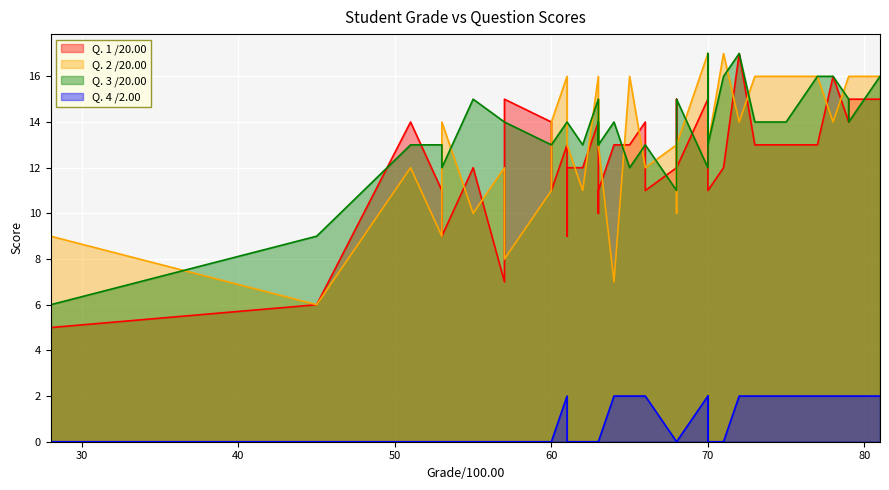

How many categories are shown in the chart?

38